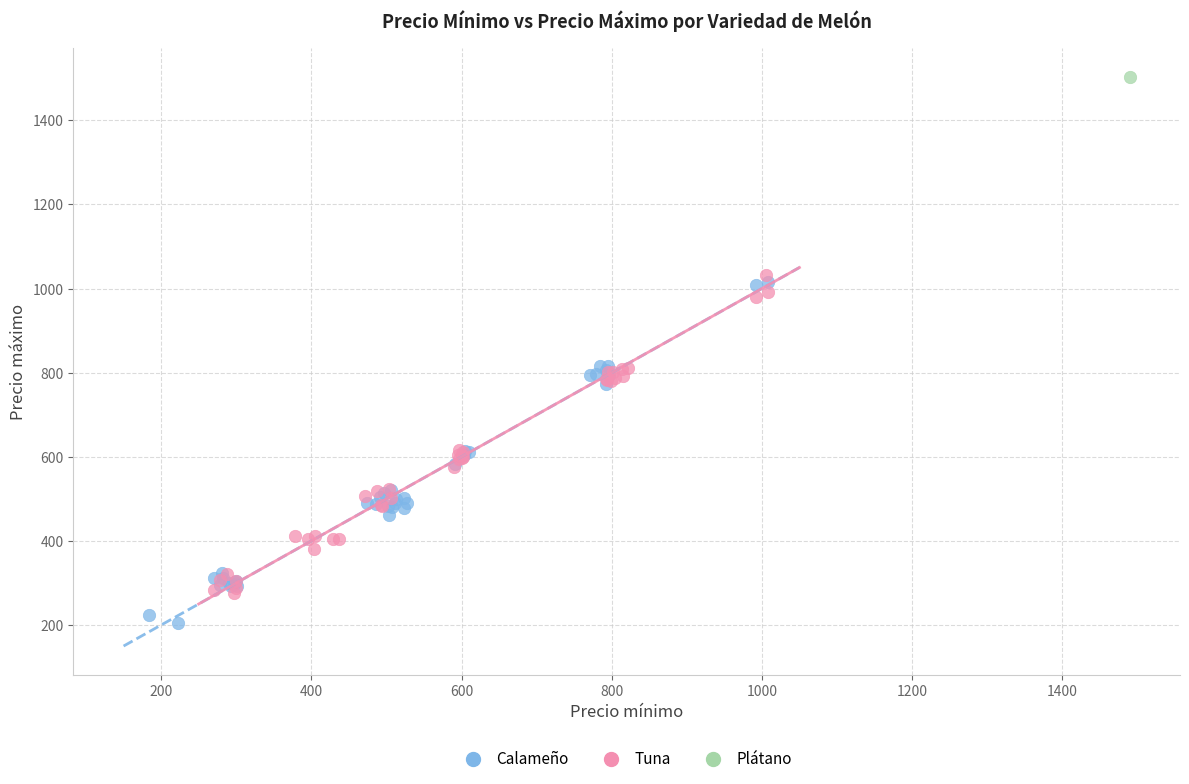

What are all the series names shown in the legend?

Calameño, Tuna, Plátano